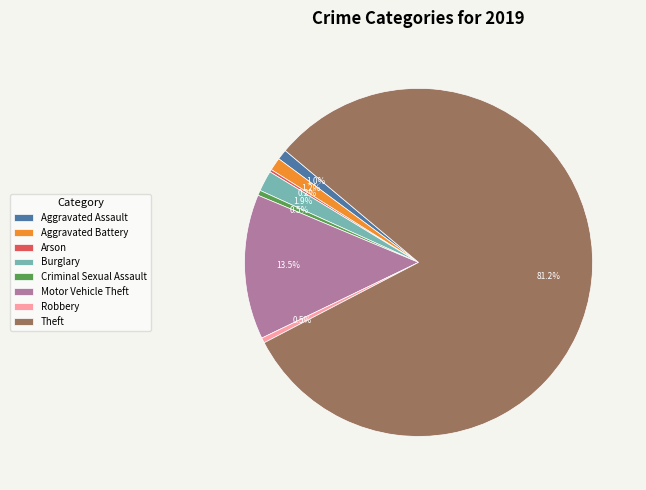

What portion of the pie excludes Robbery?

99.5%